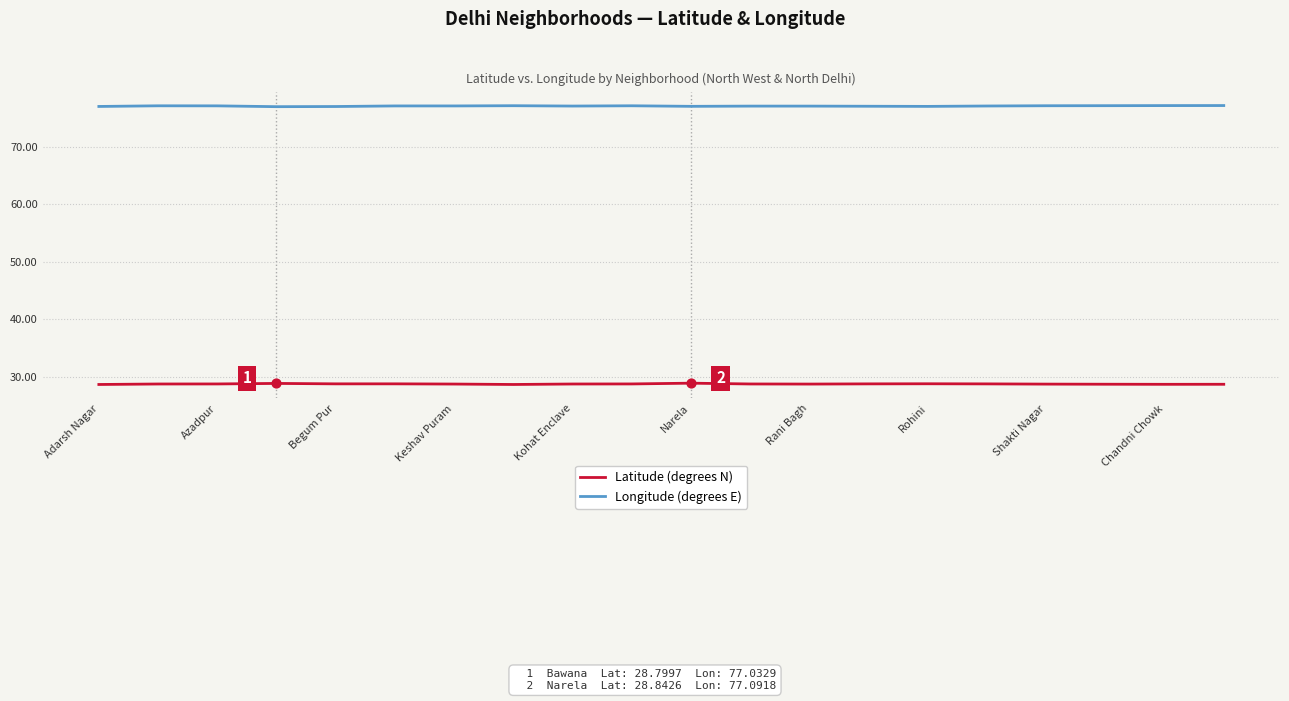

True or false: Latitude (degrees N) and Longitude (degrees E) cross at least once.

False